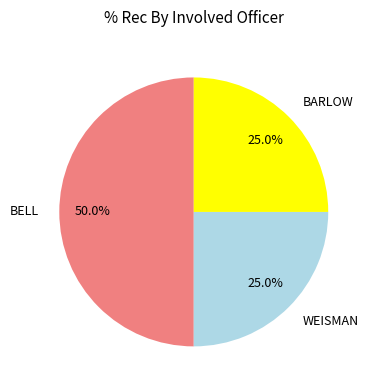

To the nearest percent, what is the difference between the largest and smallest slice percentages?

25%